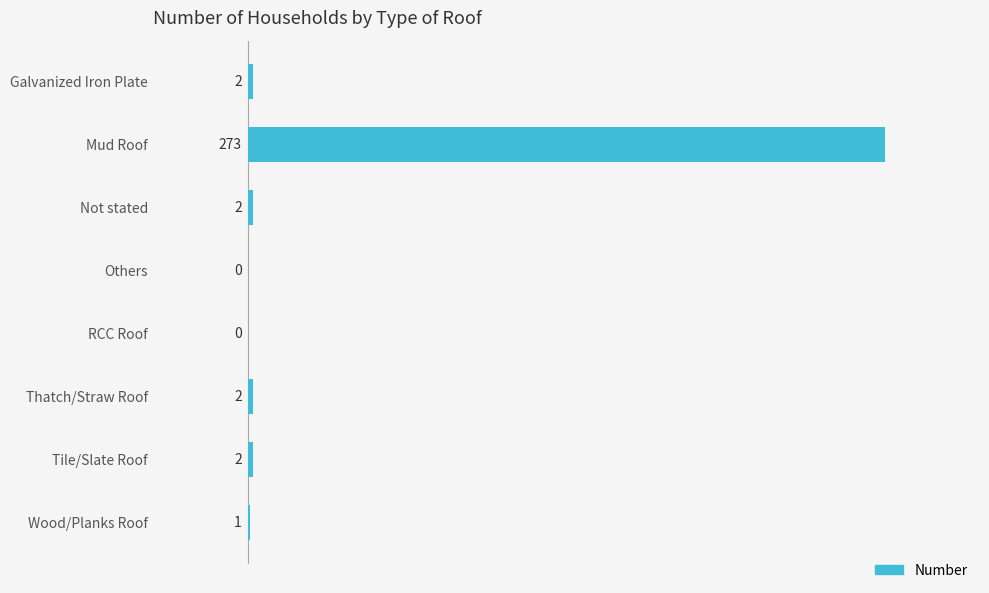

How many distinct data groups are displayed?

1